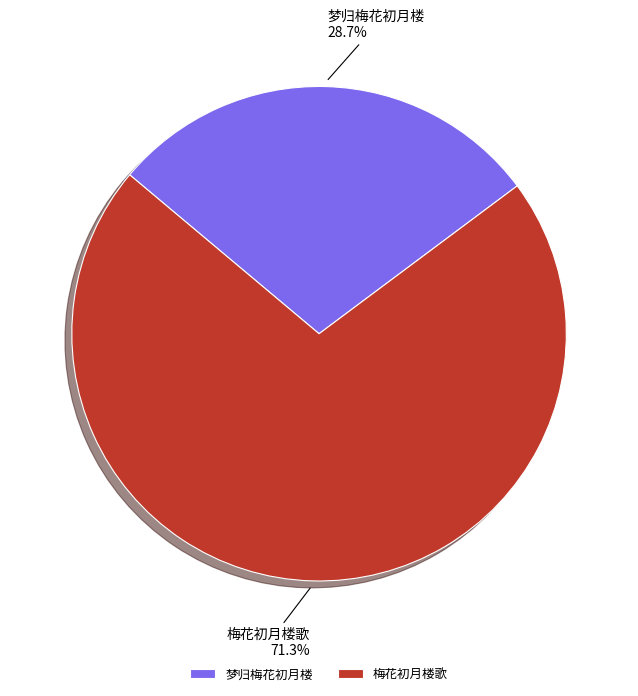

Count the number of slices in the pie.

2